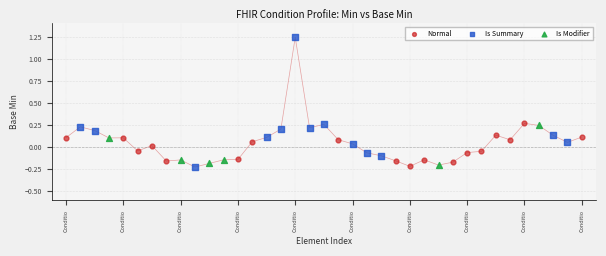

Which series has the largest Y range (max minus min)?

Is Summary